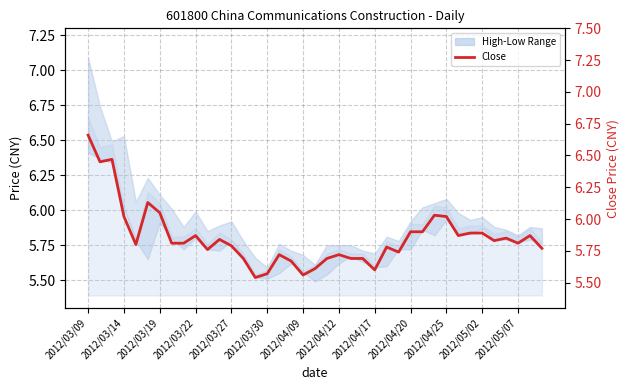

True or false: the data shows 5.5 at 14.

True